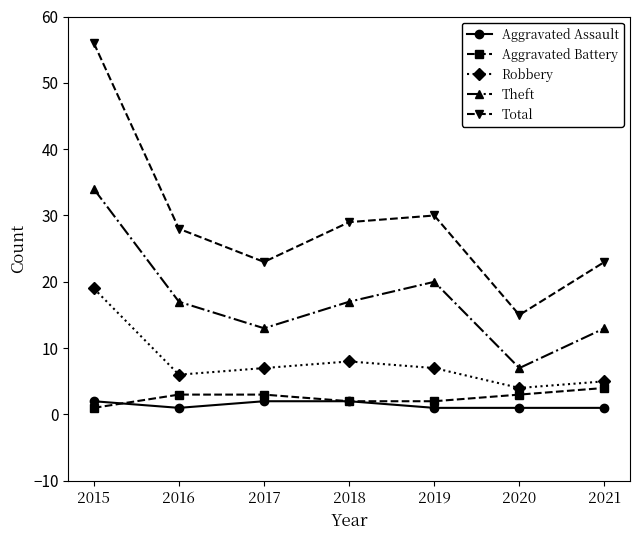

How many data points does each series have?

7